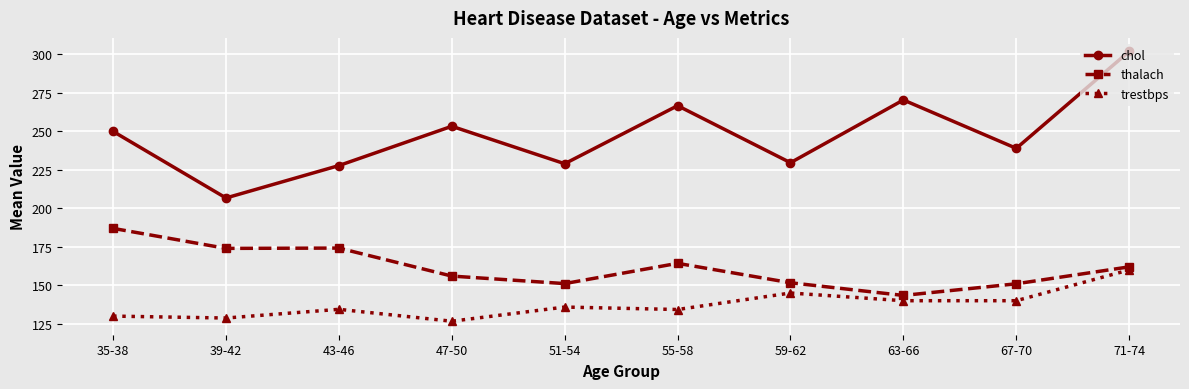

What is the difference between the second highest and minimum values in the trestbps series?

18.3